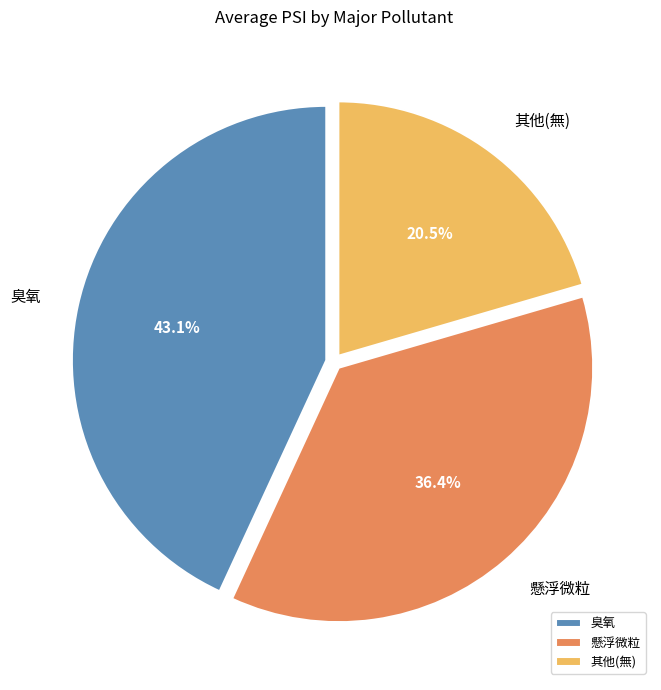

Approximately how many times larger is the value at 臭氧 compared to 懸浮微粒?

1.2